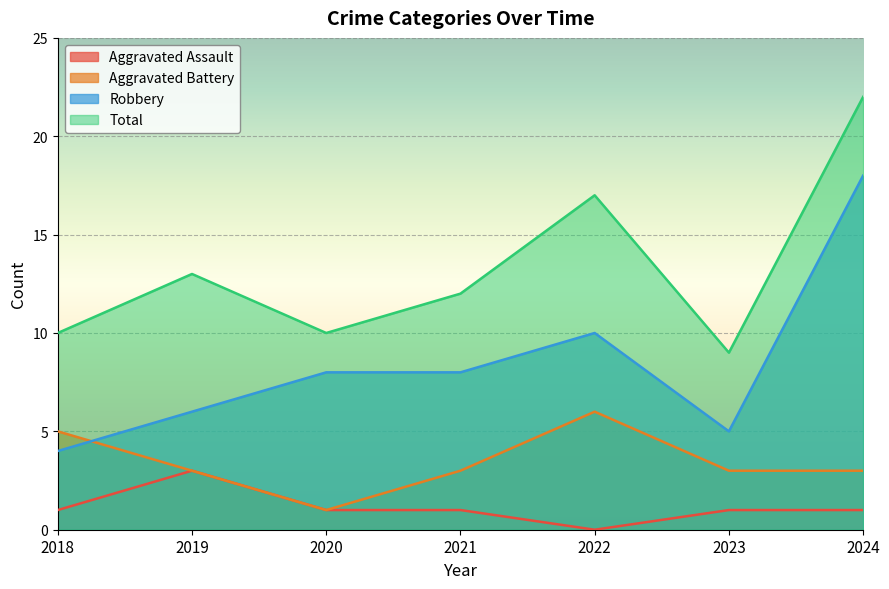

The value of Aggravated Battery at 2019 is 3. True or false?

True